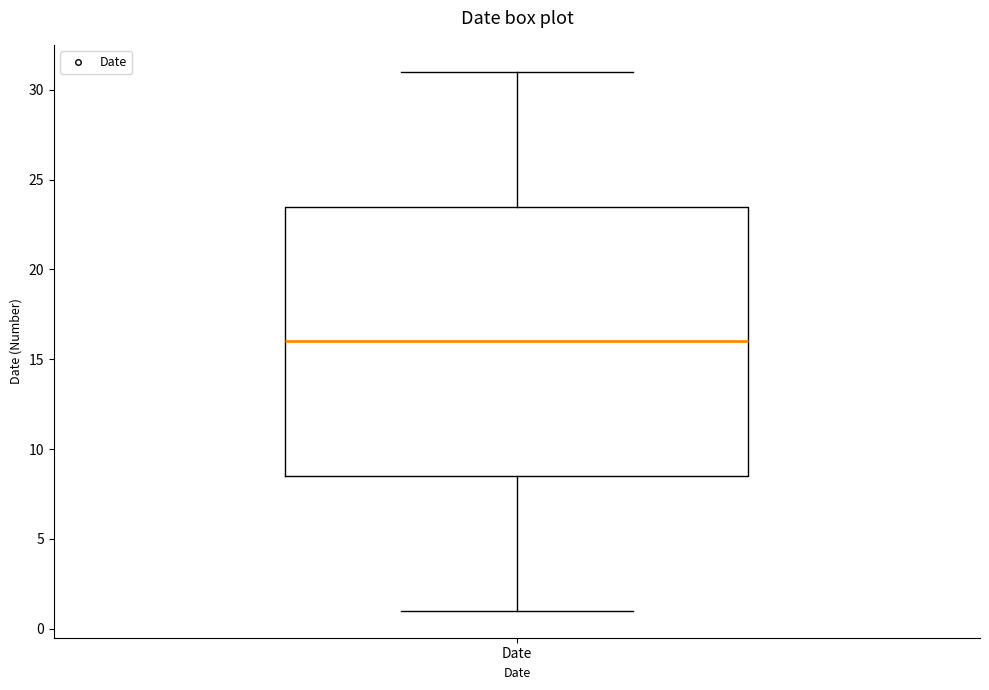

Transcribe this box plot: give where the median line is, the range the box spans, and where the two whiskers end, as read against the y-axis. The values are not printed on the chart, so give them approximately, as read against the axis.

median 16.0, box 8.5 to 23.5, whiskers 1.0 to 31.0